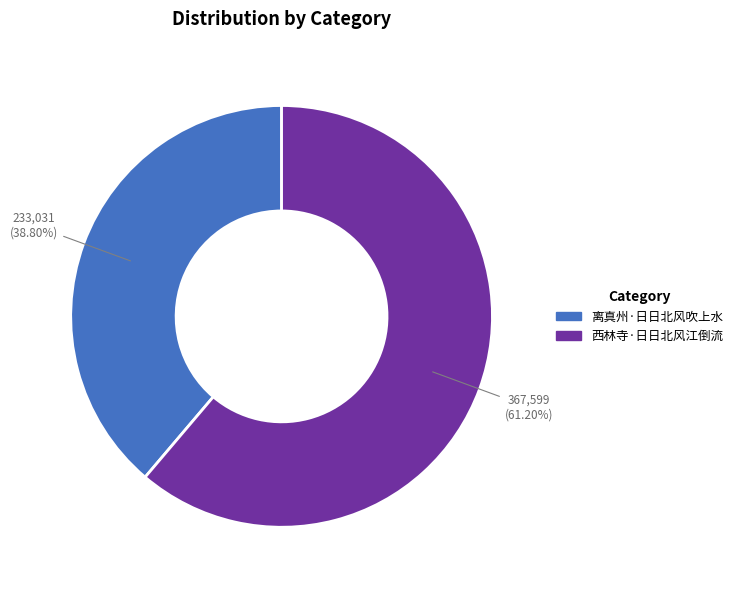

Which has a higher value, 离真州·日日北风吹上水 or 西林寺·日日北风江倒流?

西林寺·日日北风江倒流